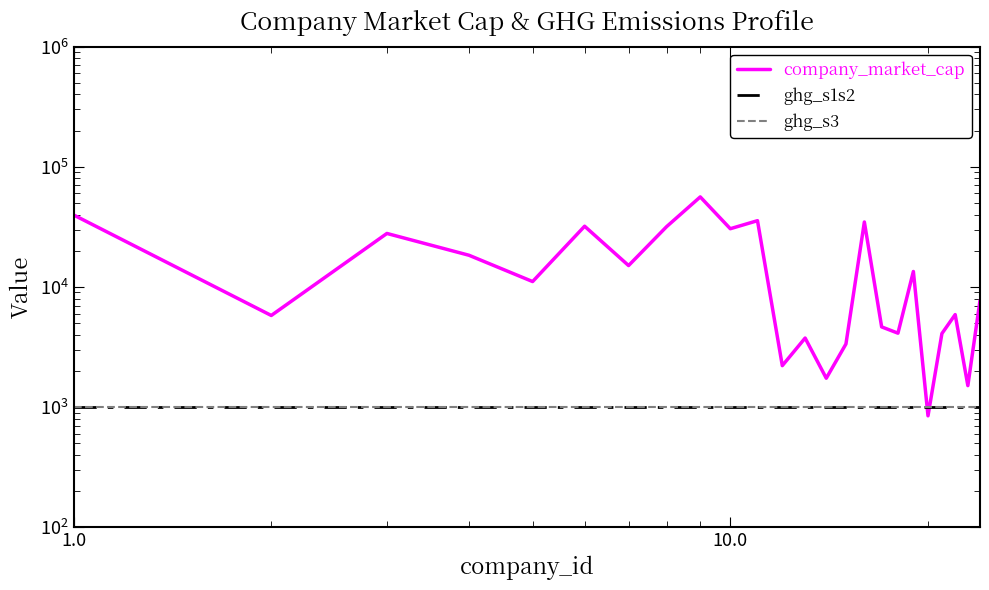

Which series has the widest spread of values?

company_market_cap